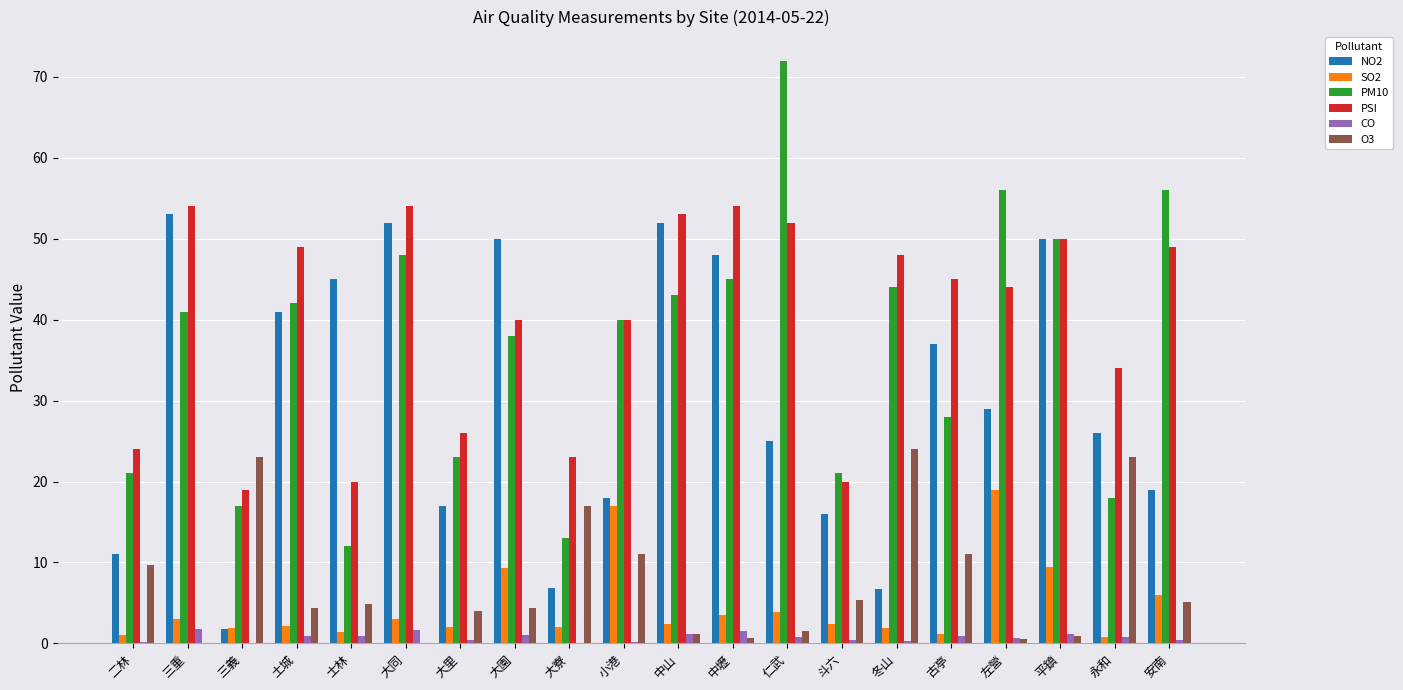

What is the greatest value displayed?

72.0